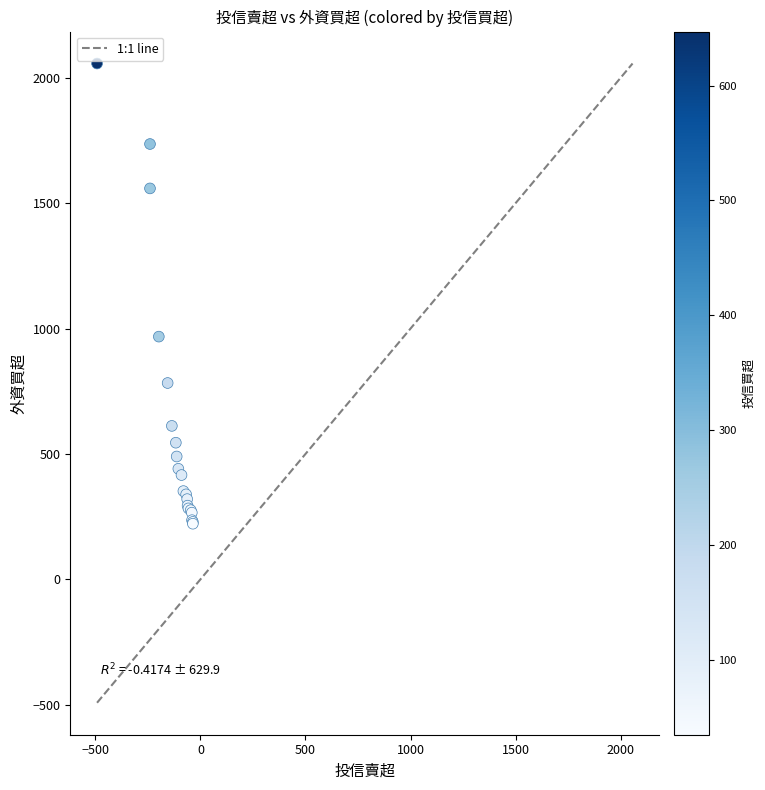

What Y value in the scatter plot is closest to 1139?

968